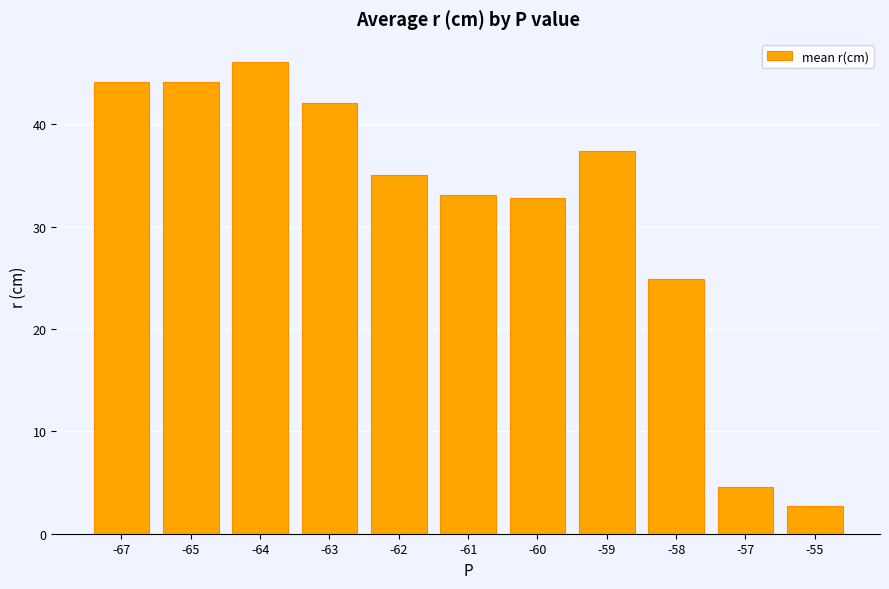

True or false: the data shows 42.1 at -63.

True